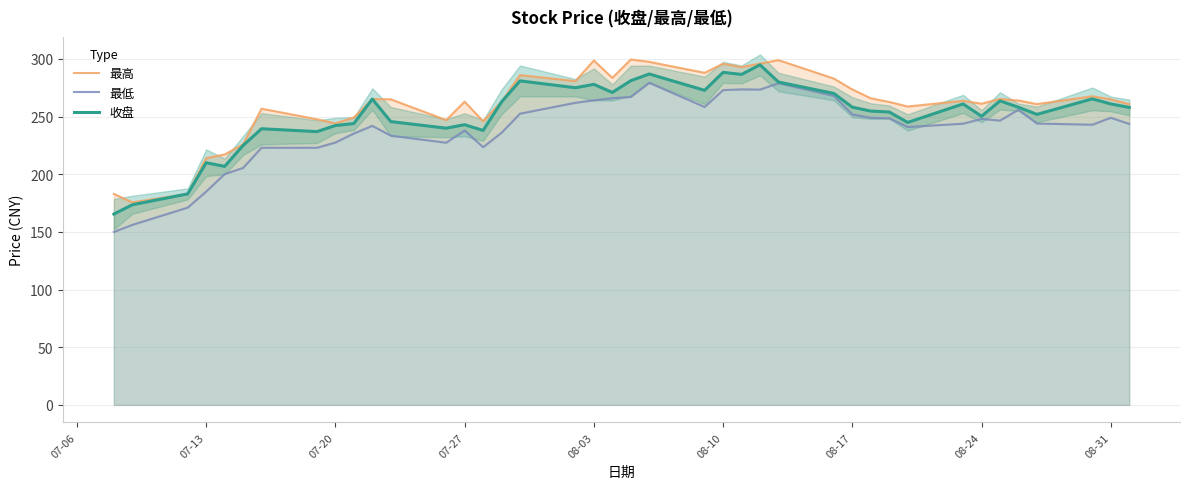

How many interior local peaks does the 最高 series have?

11